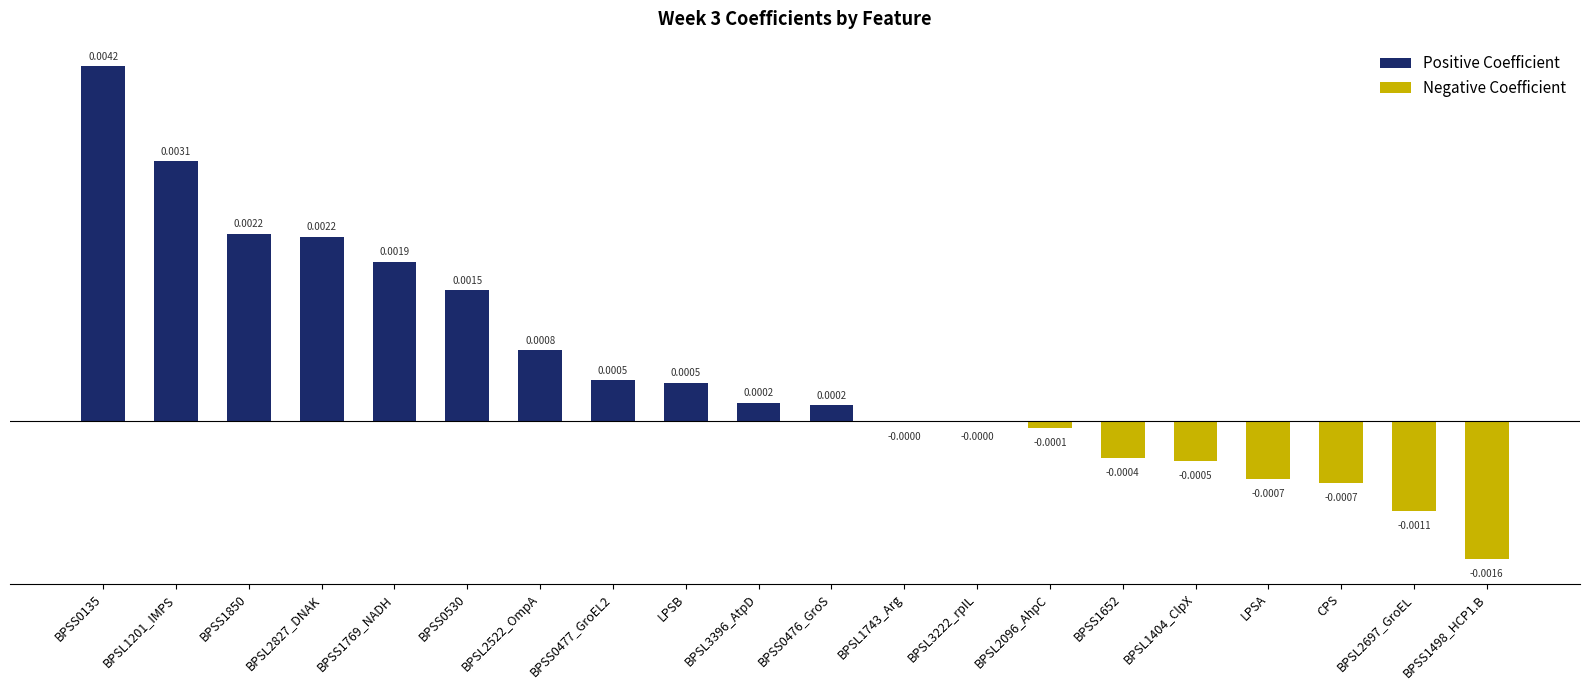

The value at BPSL1743_Arg is -0.0. True or false?

True